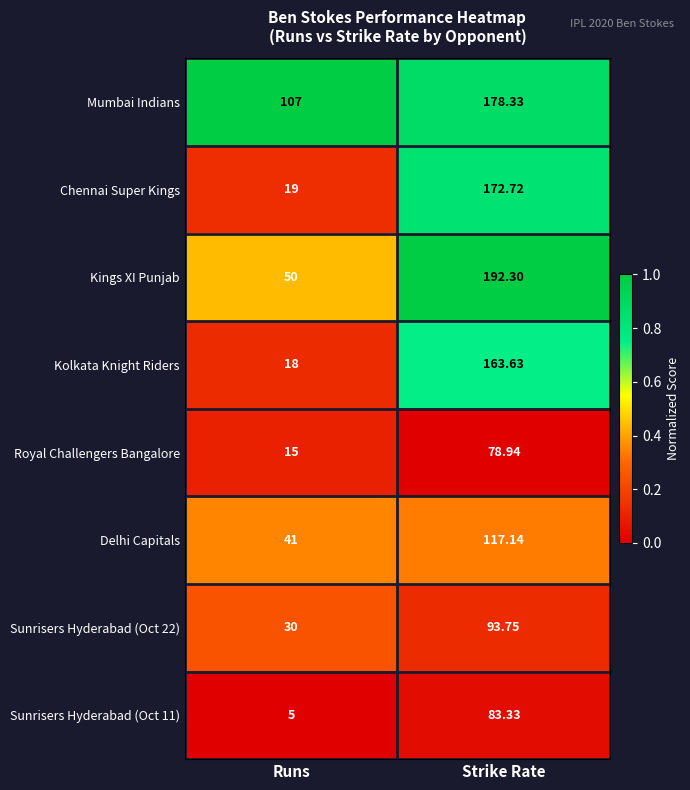

At which category is the sum across all series the highest?

Strike Rate